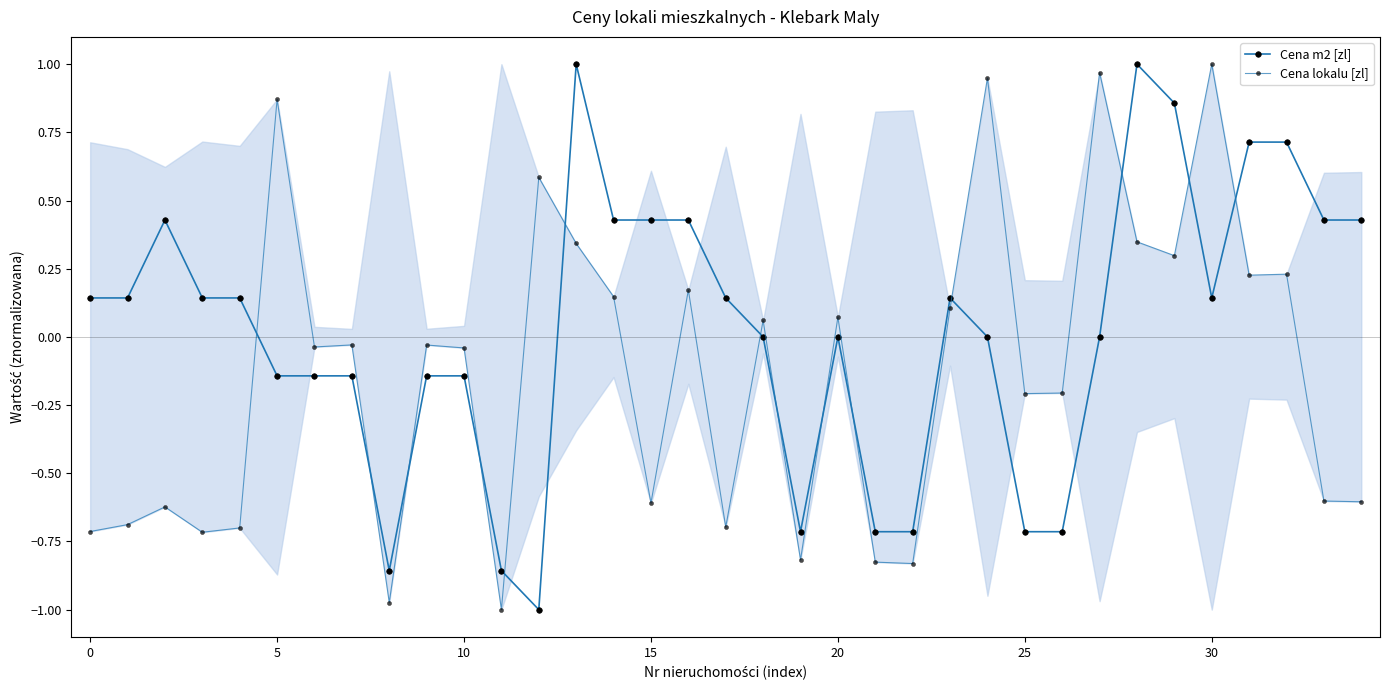

Rank the series by their maximum value, from highest to lowest.

Cena m2 [zl], Cena lokalu [zl]